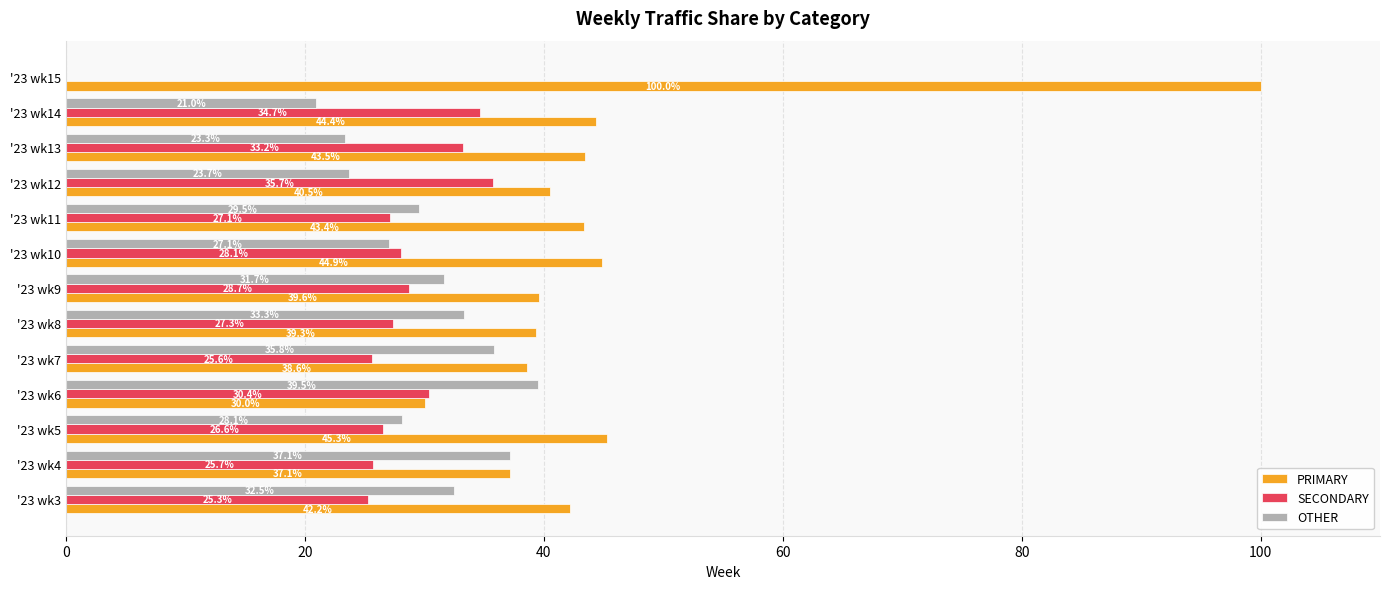

What is the total value across all series at '23 wk7?

100.0